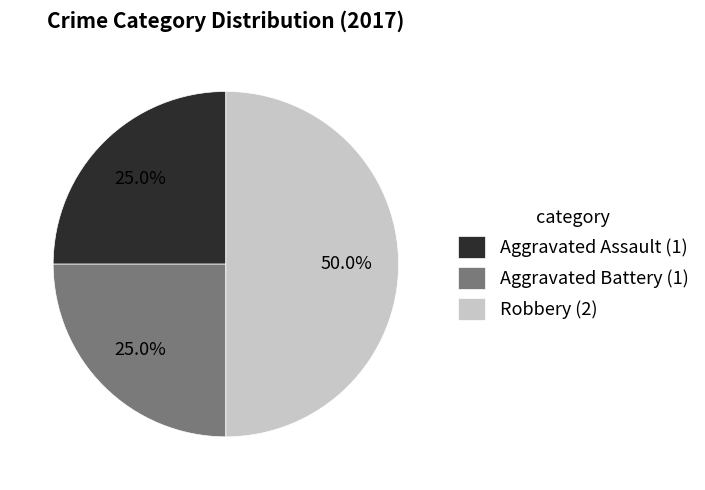

To the nearest percent, what is the average slice percentage?

33%